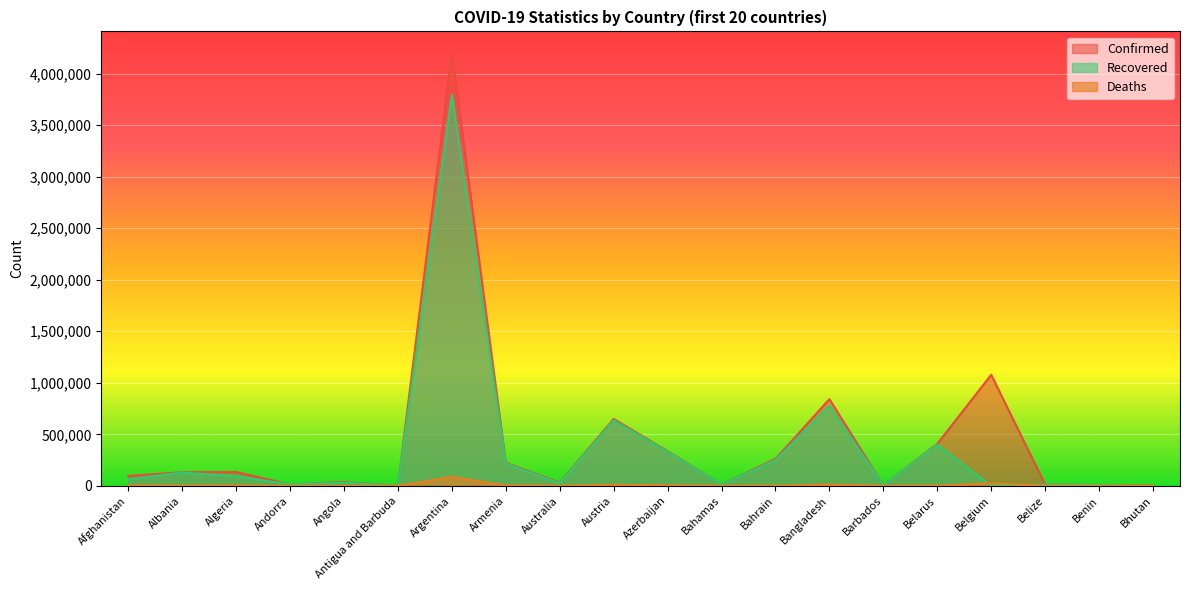

At which label does Confirmed reach its peak?

Argentina